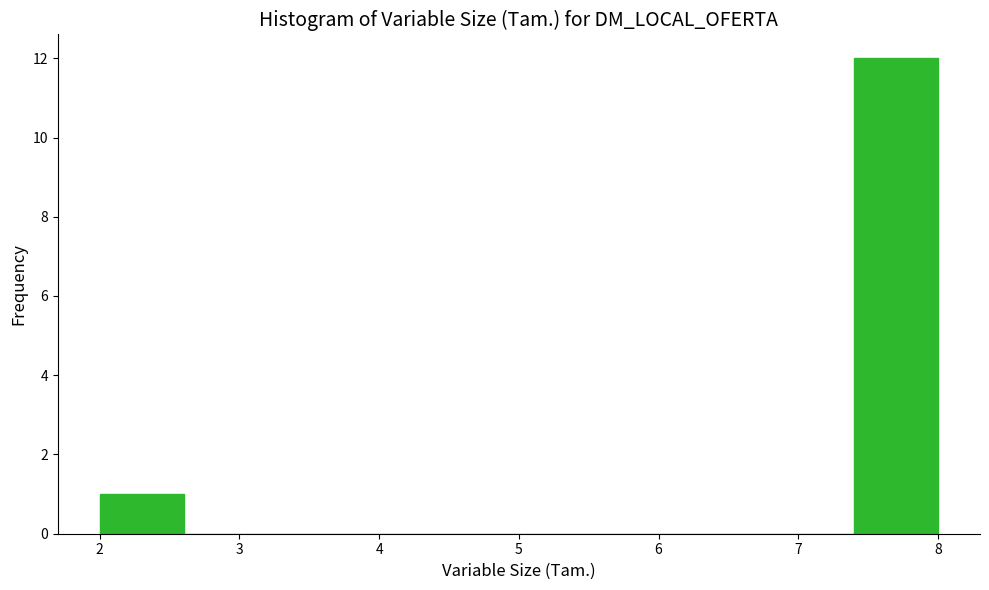

Reading left to right, list every bar in this chart as the range it spans on the x-axis followed by its height. The values are not printed on the chart, so give them approximately, as read against the axis.

2.0 to 2.6: 1
2.6 to 3.2: 0
3.2 to 3.8: 0
3.8 to 4.4: 0
4.4 to 5.0: 0
5.0 to 5.6: 0
5.6 to 6.2: 0
6.2 to 6.8: 0
6.8 to 7.4: 0
7.4 to 8.0: 12